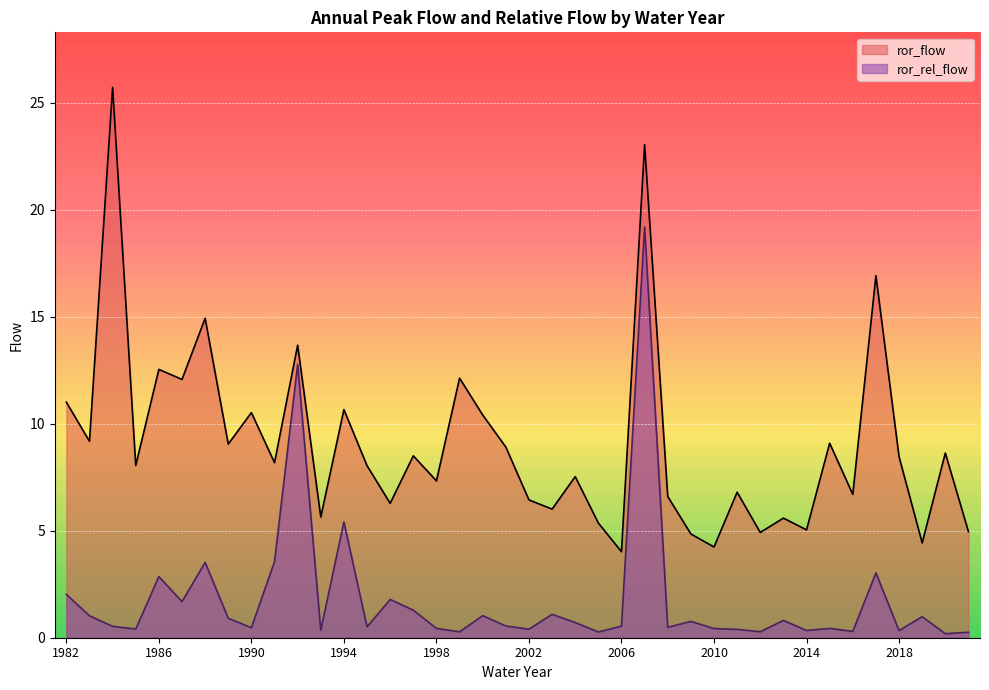

Where is the first local minimum for ror_rel_flow?

1985